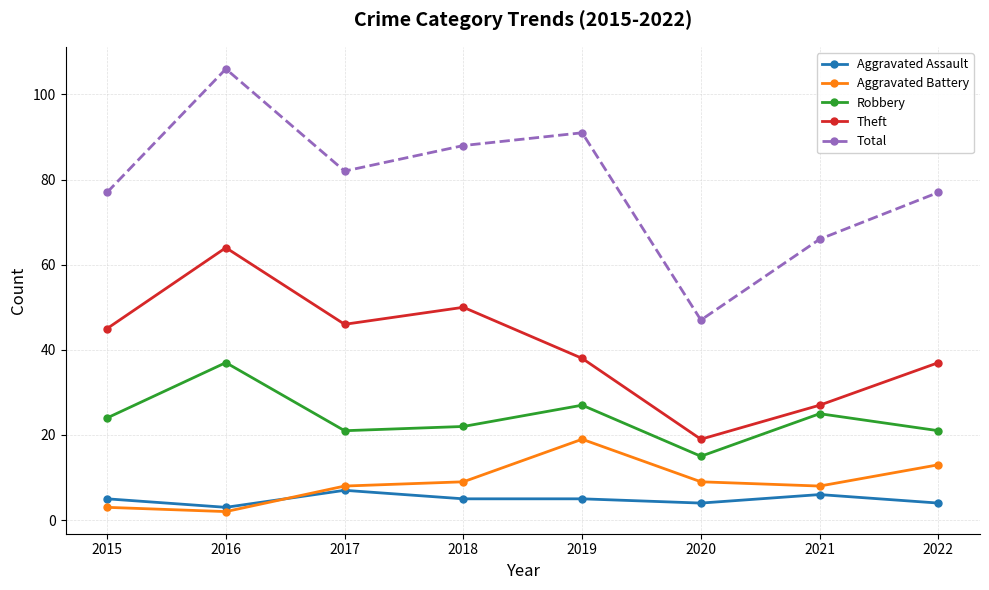

What is the value of the Total point at the 4th from the left?

88